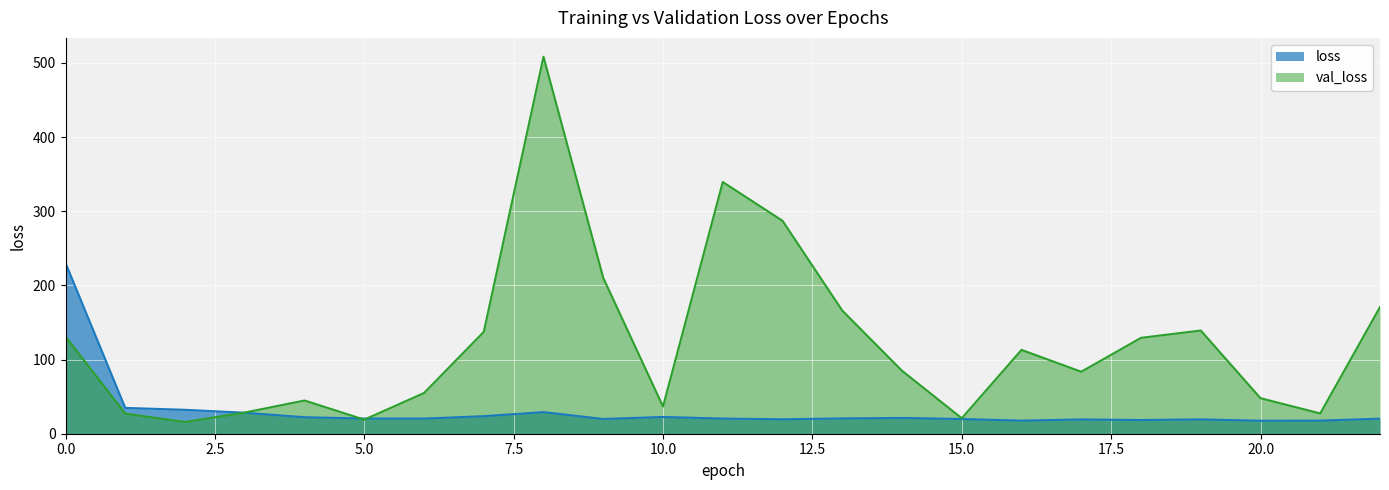

Which label corresponds to the smallest value in the chart?

2